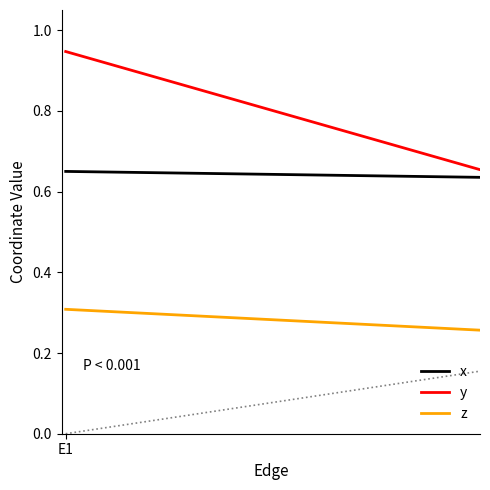

What is the sum of all z values?

0.6